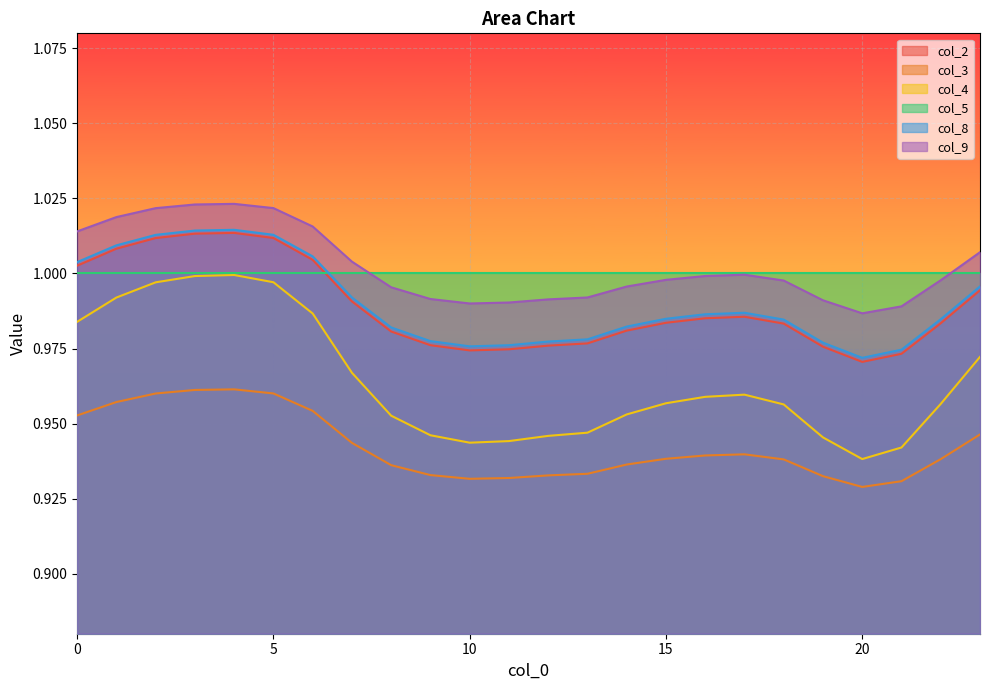

How many data points does each series have?

24